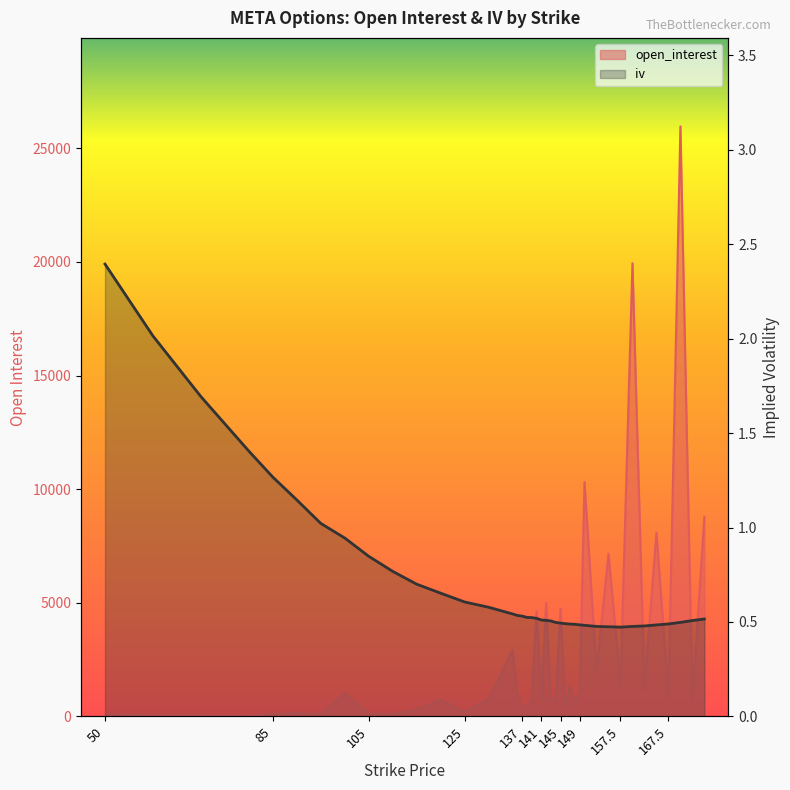

Which series changed the most between 152.5 and 172.5?

open_interest